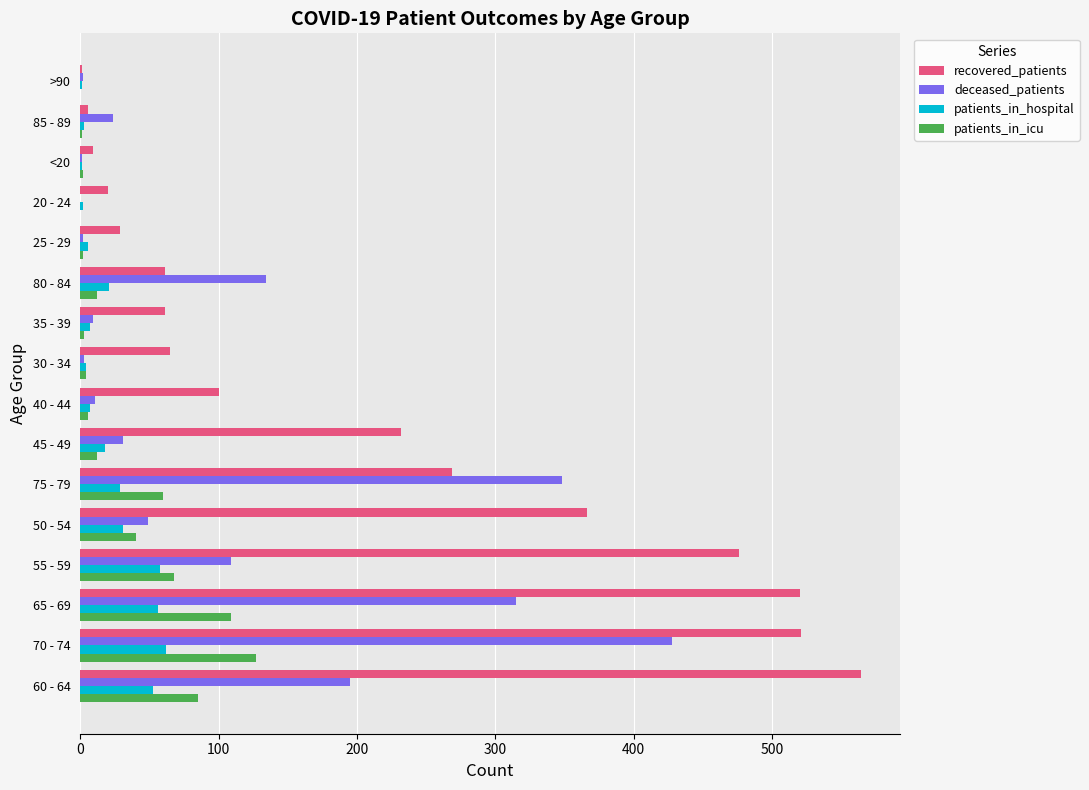

Is it true that recovered_patients equals 445 at 75 - 79?

False